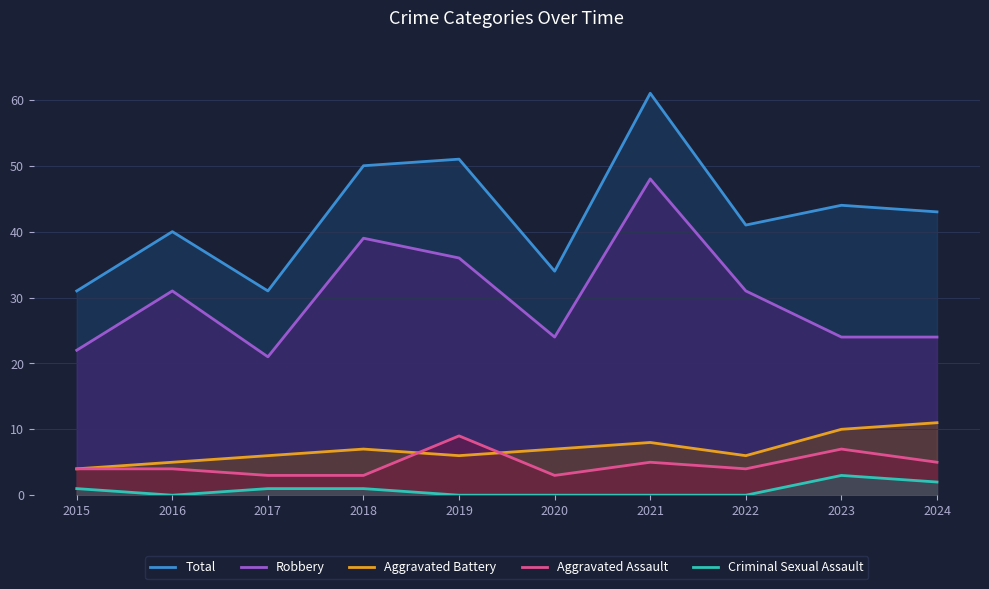

At which category does Aggravated Assault reach its first local valley?

2020